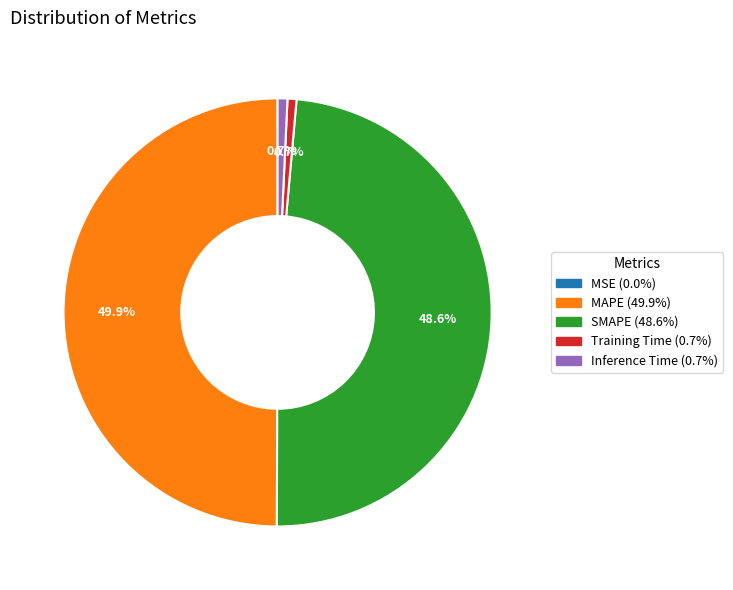

Is Training Time the majority of the pie?

No